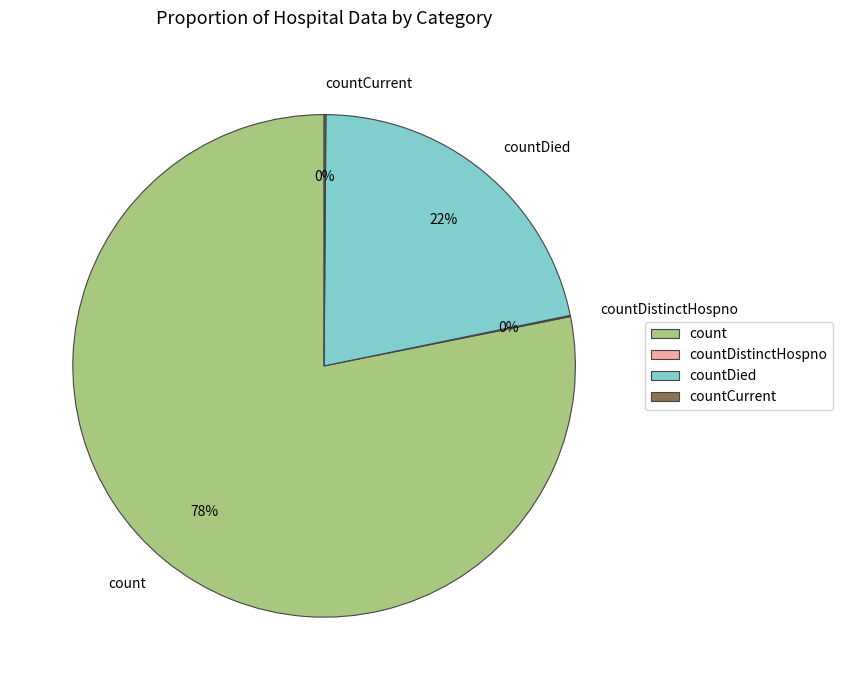

To the nearest percent, what is the difference between the largest and smallest slice percentages?

78%